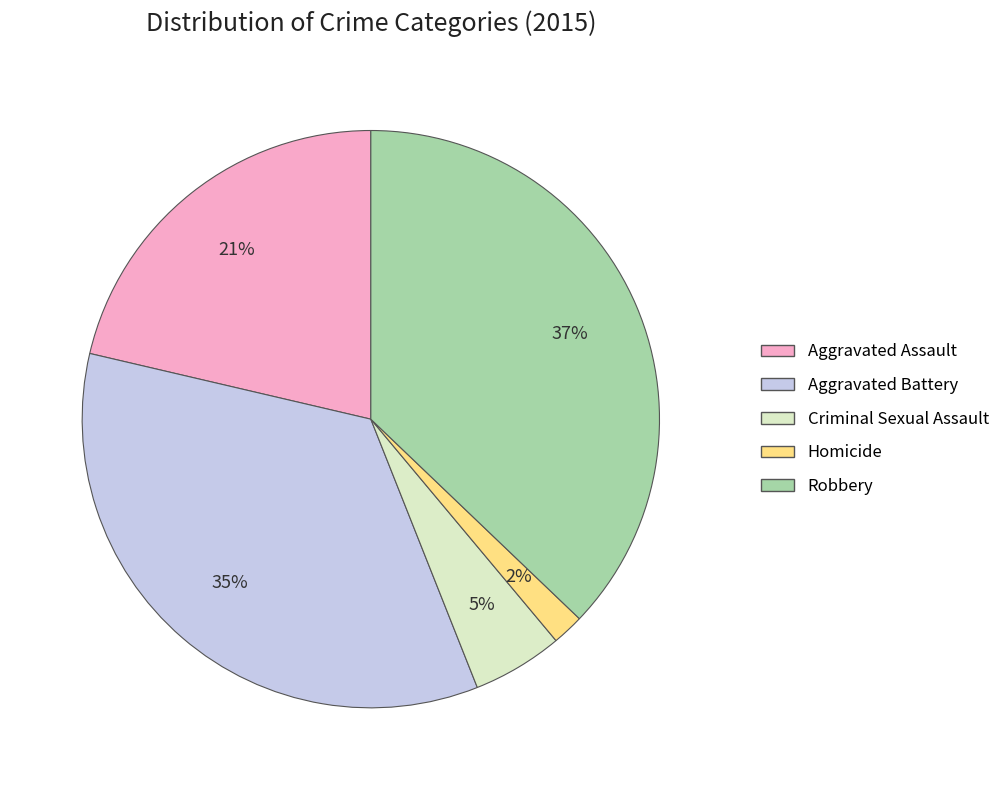

Which slice is the largest?

Robbery